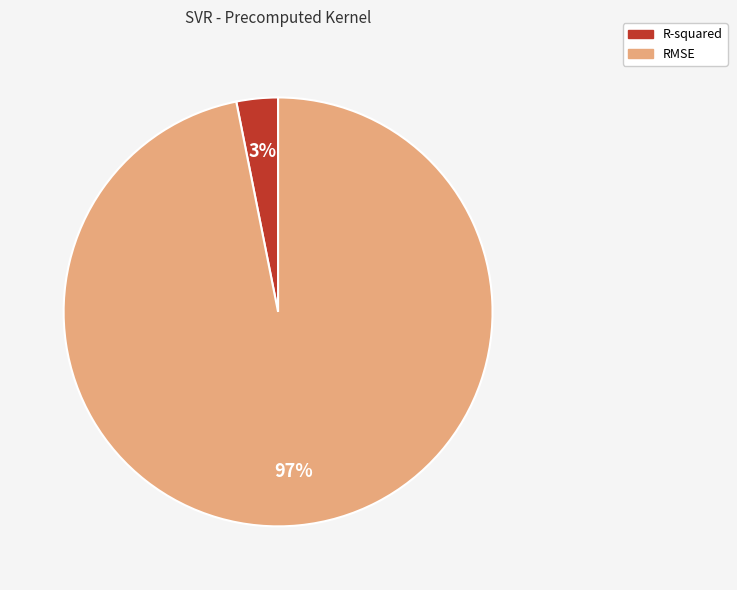

To the nearest percent, what portion does R-squared represent?

3%